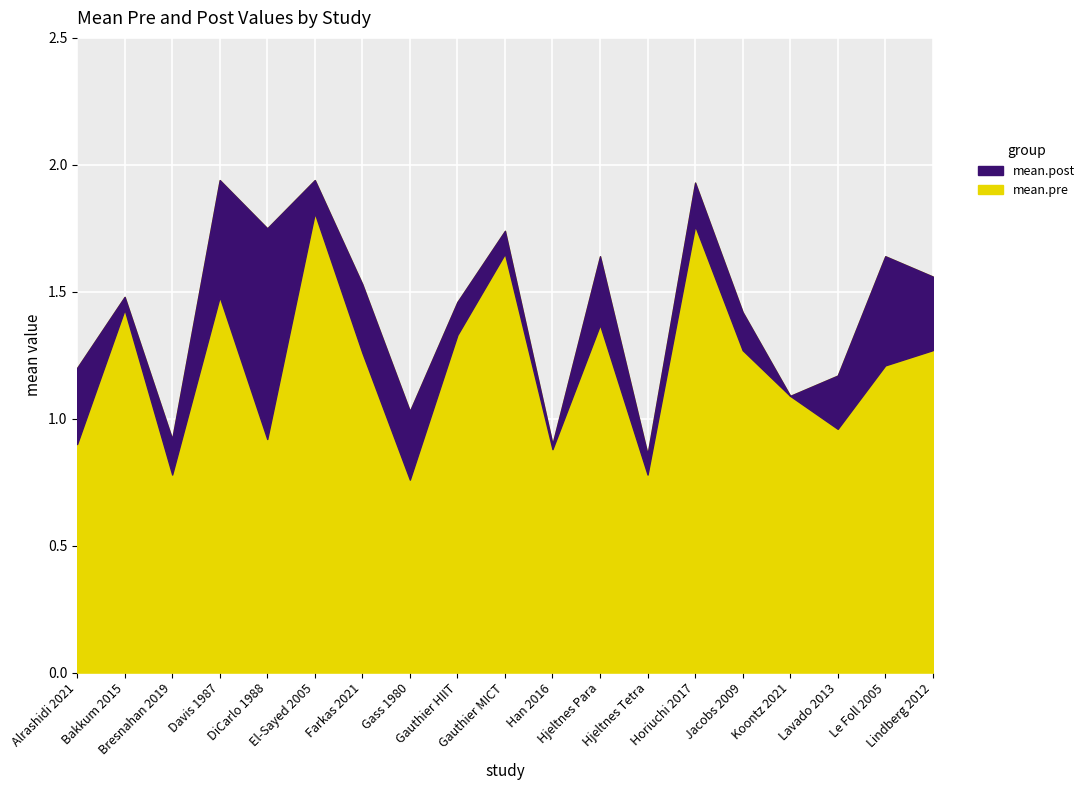

Rank the series at Bakkum 2015 from lowest to highest value.

mean.post, mean.pre